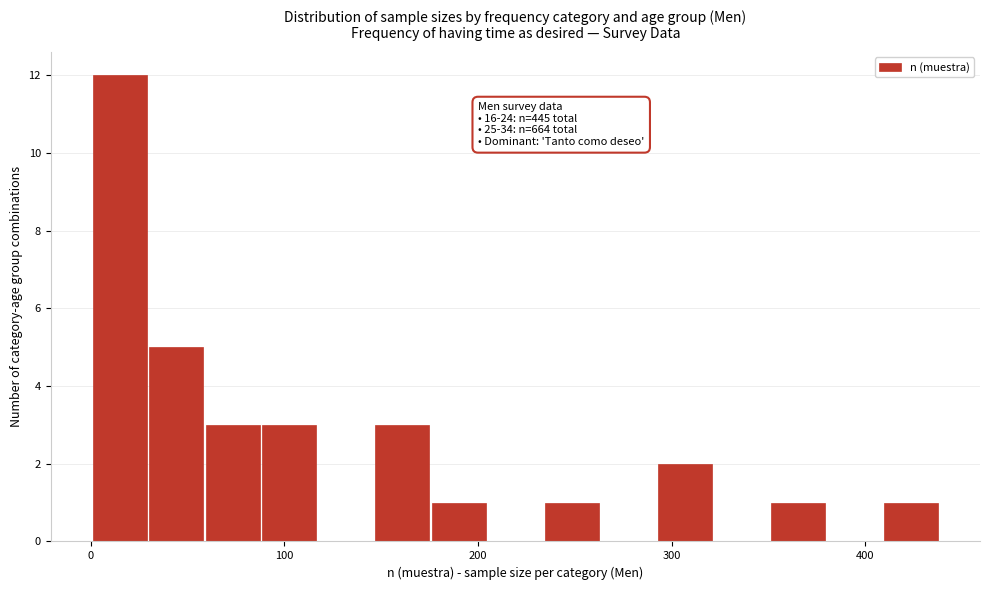

Around what value on the x-axis is the tallest bar? Give the approximate position of its centre, as read against the axis.

10